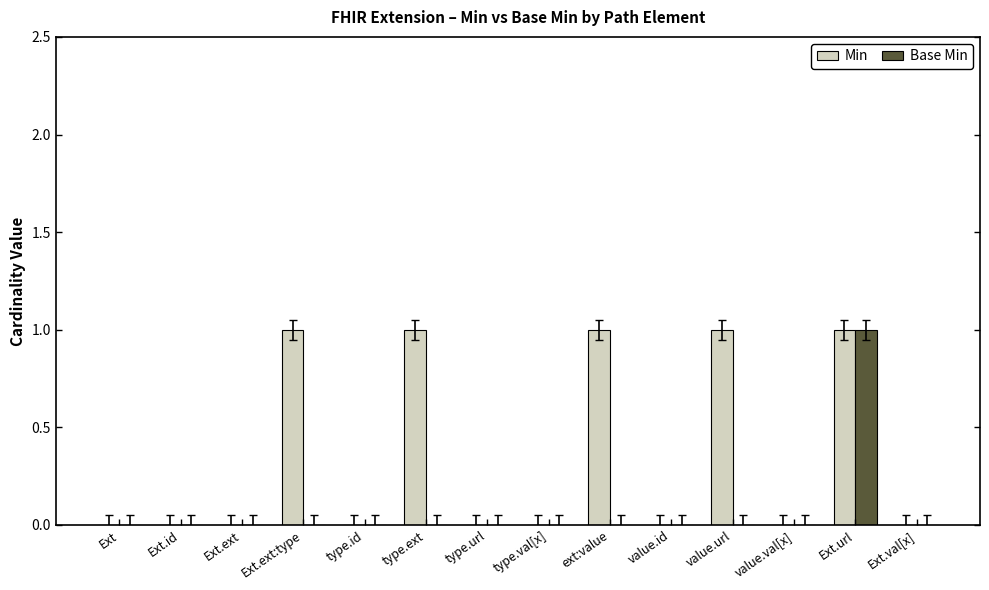

Which series has the largest total across all categories?

Min